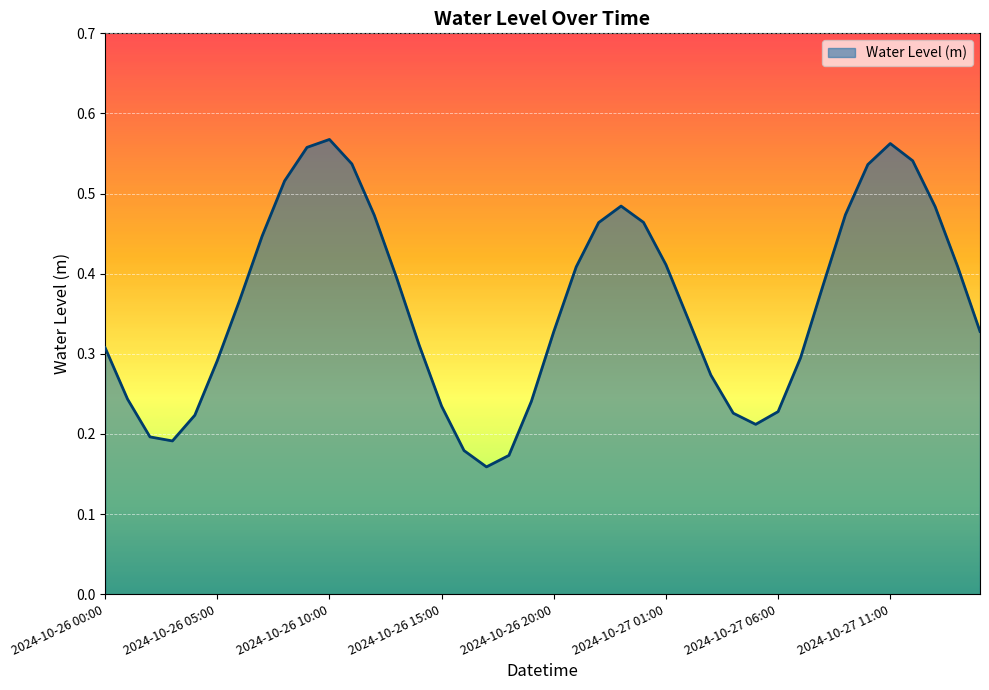

Reading left to right, extract all data points from this chart.

2024-10-26 00:00=0.3	2024-10-26 01:00=0.2	2024-10-26 02:00=0.2	2024-10-26 03:00=0.2	2024-10-26 04:00=0.2	2024-10-26 05:00=0.3	2024-10-26 06:00=0.4	2024-10-26 07:00=0.4	2024-10-26 08:00=0.5	2024-10-26 09:00=0.6	2024-10-26 10:00=0.6	2024-10-26 11:00=0.5	2024-10-26 12:00=0.5	2024-10-26 13:00=0.4	2024-10-26 14:00=0.3	2024-10-26 15:00=0.2	2024-10-26 16:00=0.2	2024-10-26 17:00=0.2	2024-10-26 18:00=0.2	2024-10-26 19:00=0.2	2024-10-26 20:00=0.3	2024-10-26 21:00=0.4	2024-10-26 22:00=0.5	2024-10-26 23:00=0.5	2024-10-27 00:00=0.5	2024-10-27 01:00=0.4	2024-10-27 02:00=0.3	2024-10-27 03:00=0.3	2024-10-27 04:00=0.2	2024-10-27 05:00=0.2	2024-10-27 06:00=0.2	2024-10-27 07:00=0.3	2024-10-27 08:00=0.4	2024-10-27 09:00=0.5	2024-10-27 10:00=0.5	2024-10-27 11:00=0.6	2024-10-27 12:00=0.5	2024-10-27 13:00=0.5	2024-10-27 14:00=0.4	2024-10-27 15:00=0.3